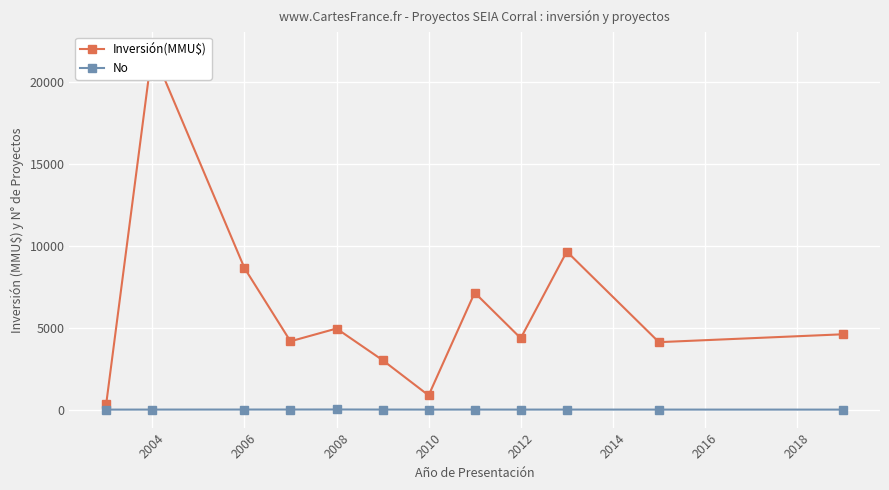

What is the difference between the second highest and second lowest values in the No series?

5